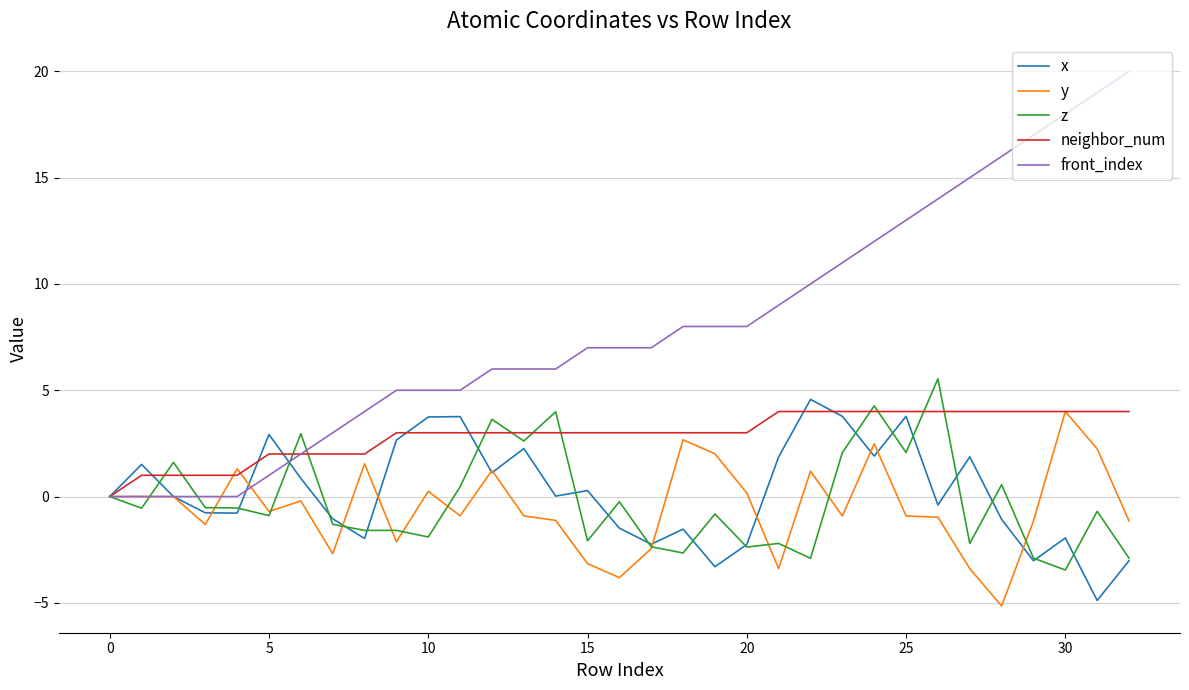

Which series has the largest total across all categories?

front_index